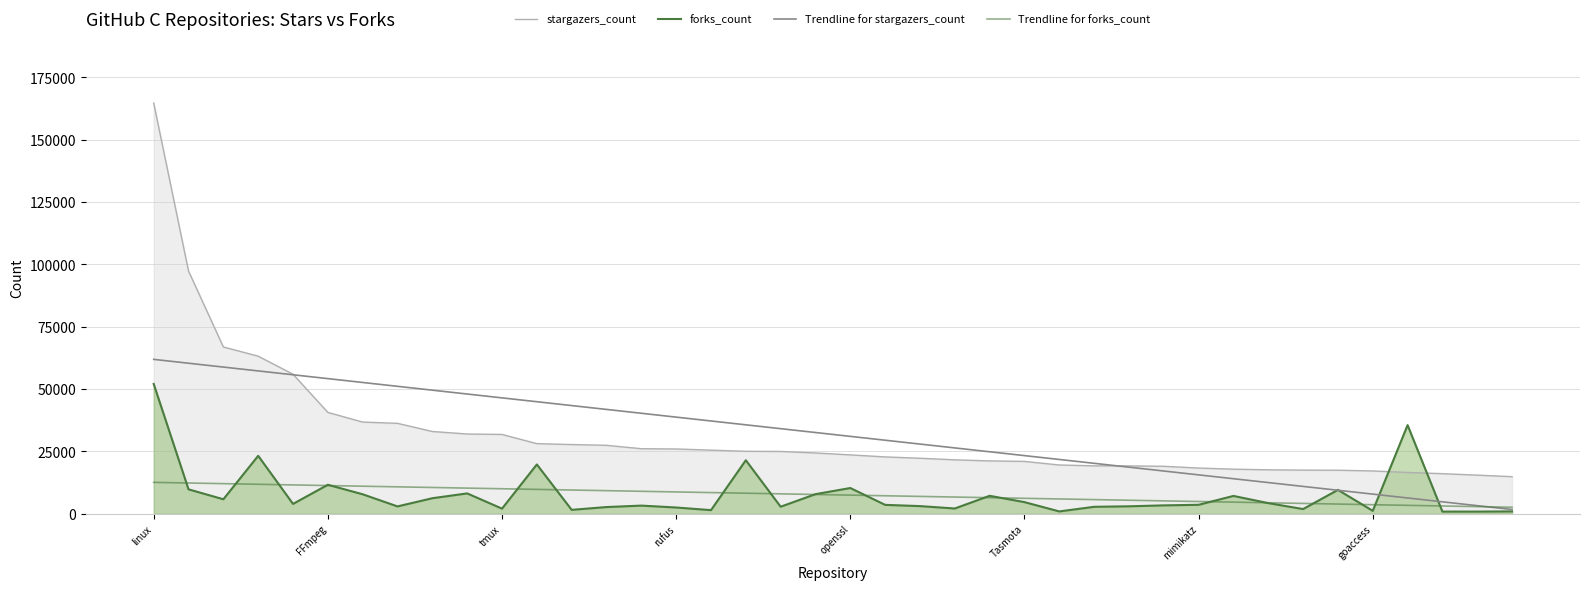

What is the value of the Trendline for stargazers_count point at the 16th from the left?

38720.2